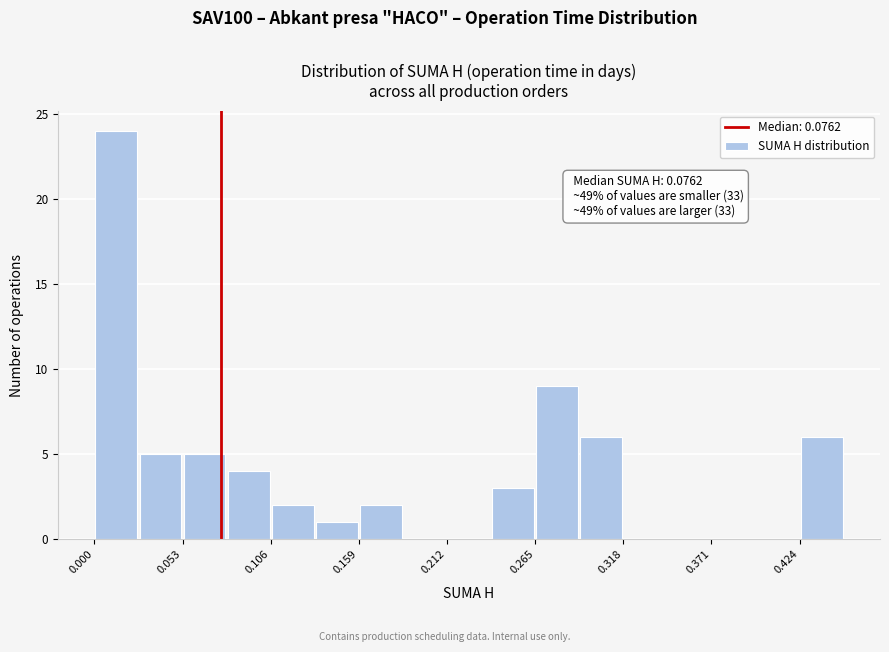

Read against the x-axis, roughly where is the centre of the tallest bar?

0.01